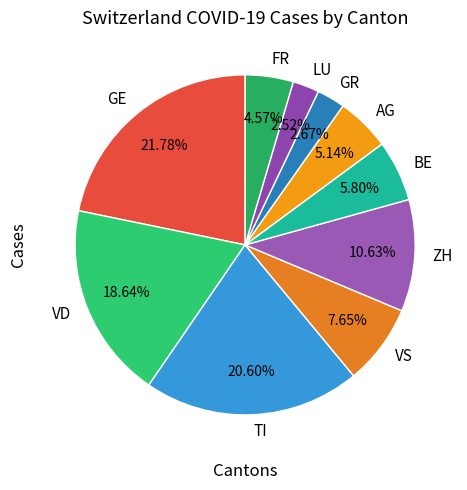

Is there a majority slice in this chart?

No